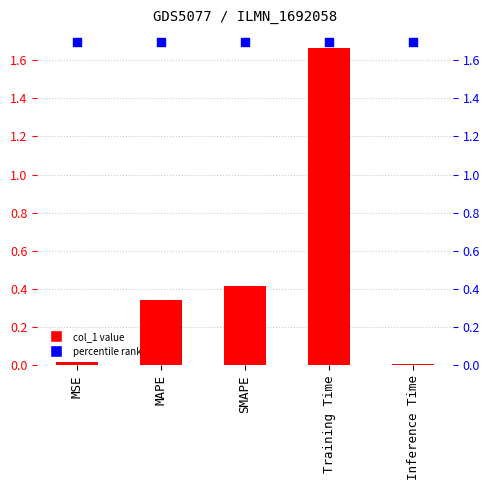

At how many categories does at least one series exceed 0?

5